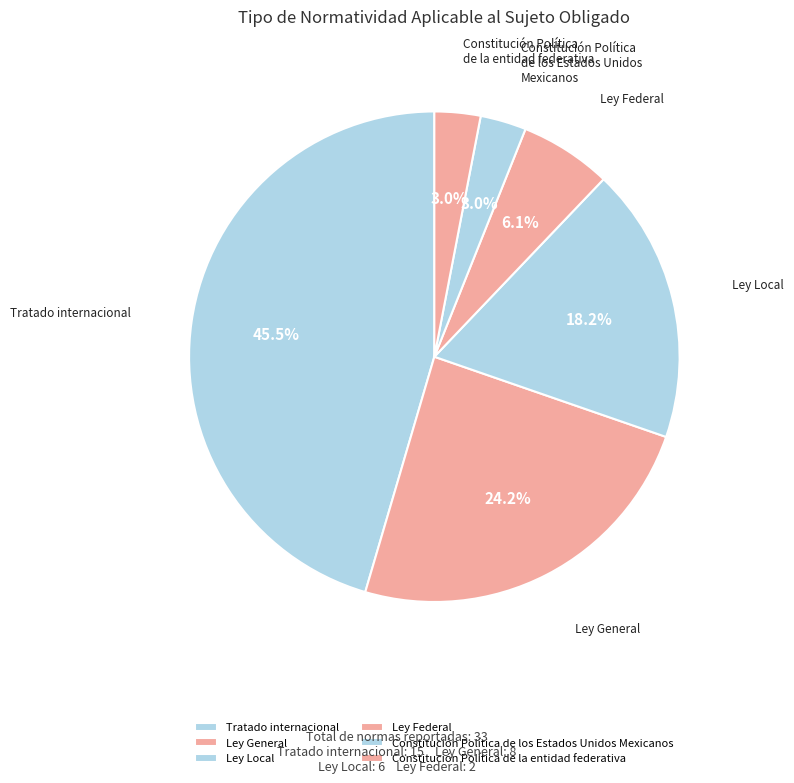

True or false: Constitución Política de los Estados Unidos Mexicanos accounts for 13% of the total.

False